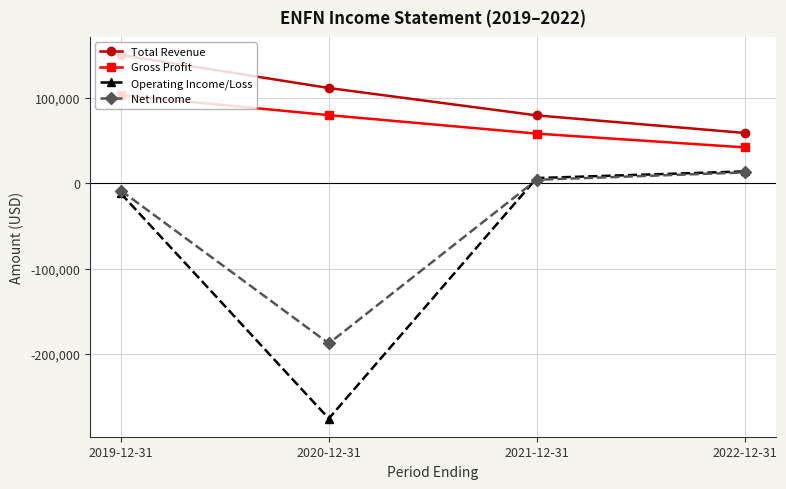

How many values in the Gross Profit series are below 79900?

2